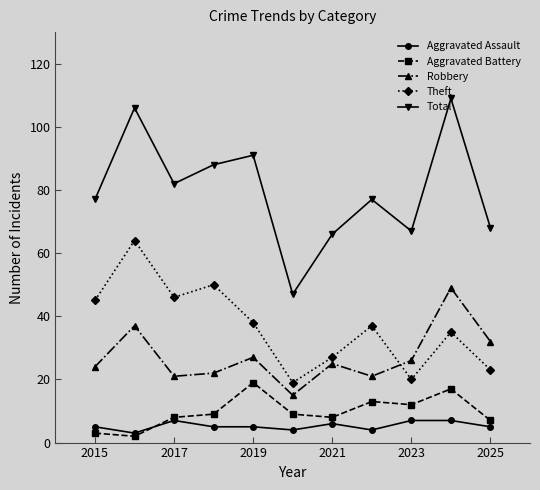

What is the minimum value for Aggravated Battery?

2